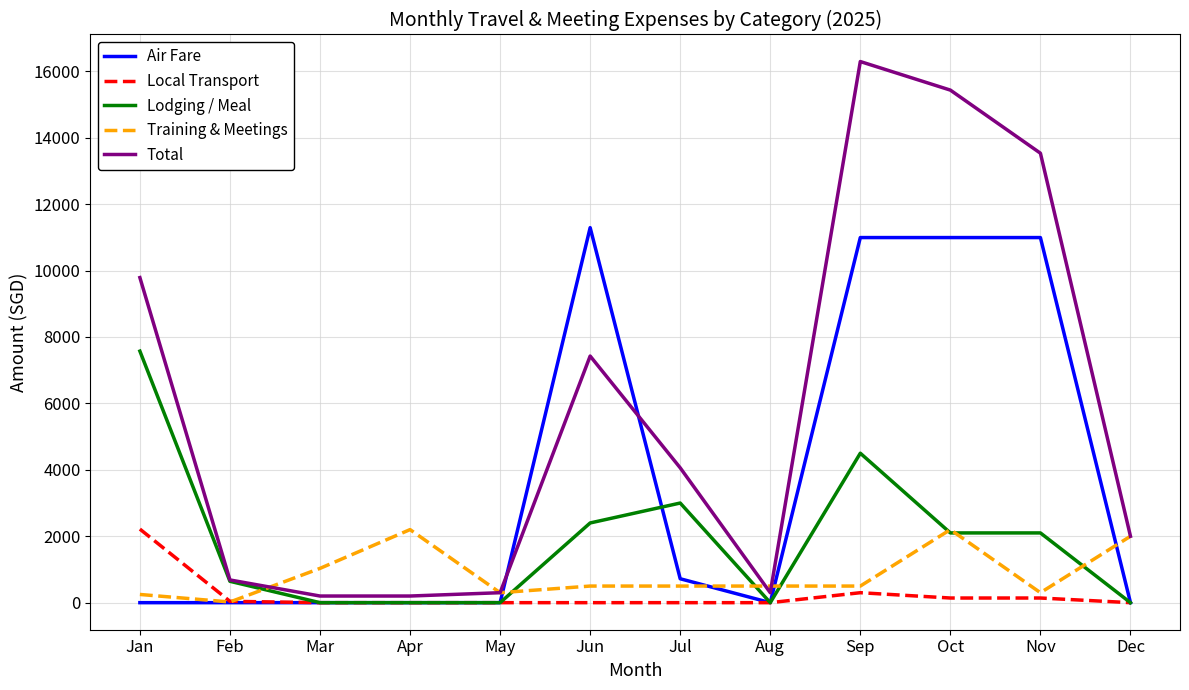

What is the greatest value displayed?

16293.3